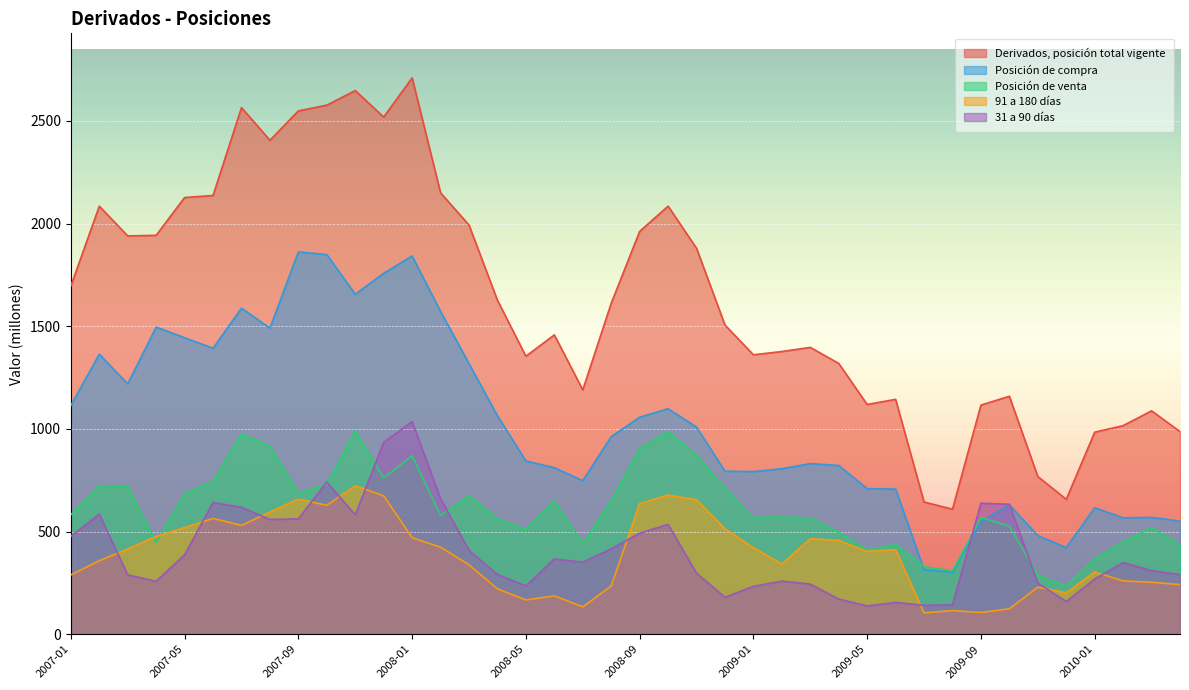

Which category has the highest value across all series?

2008-01